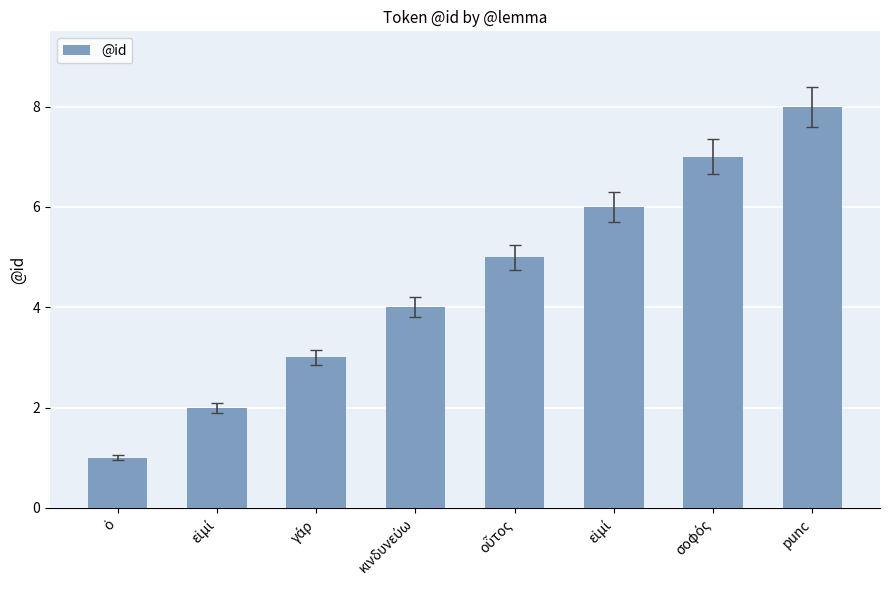

What is the minimum value shown in the chart?

1